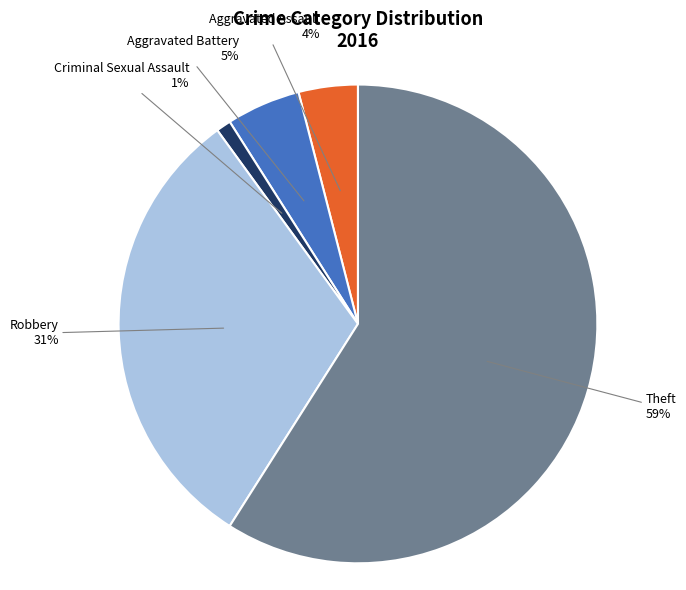

Does any single category account for the majority?

Yes